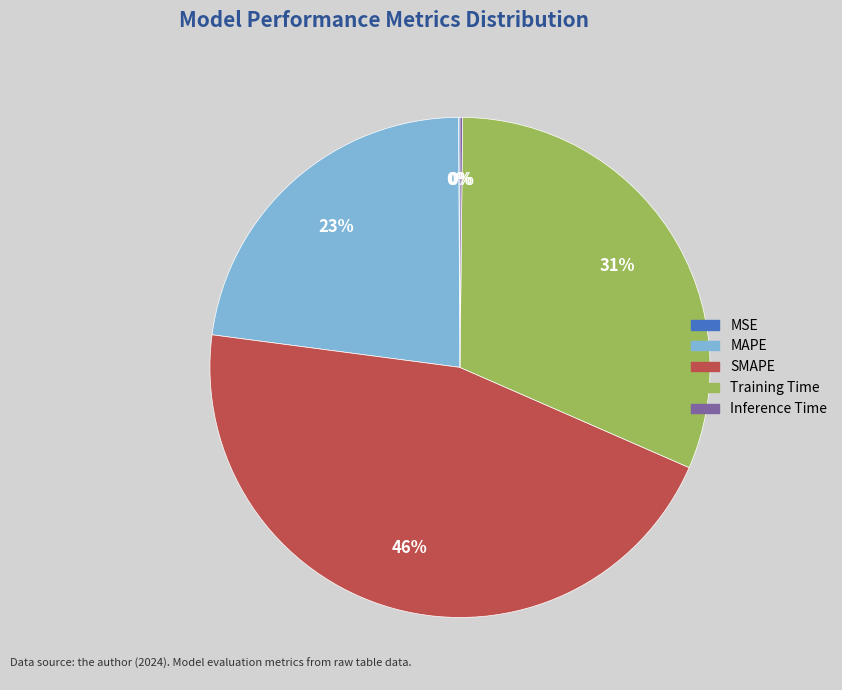

Which category has the biggest portion of the pie?

SMAPE